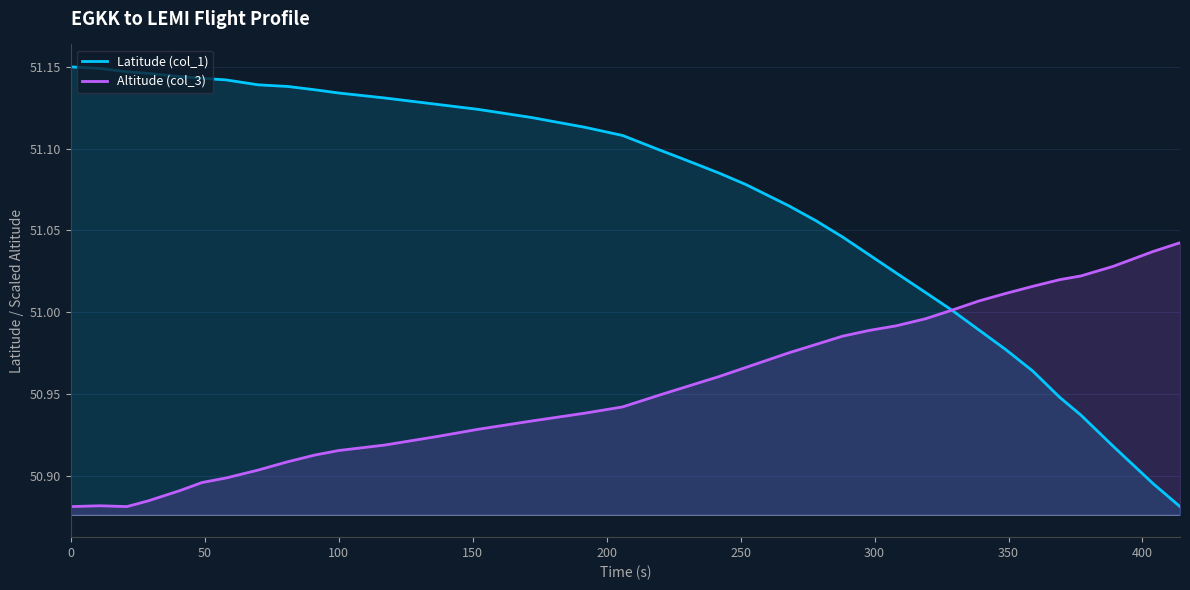

Is it true that Latitude (col_1) equals 34.3 at 0?

False